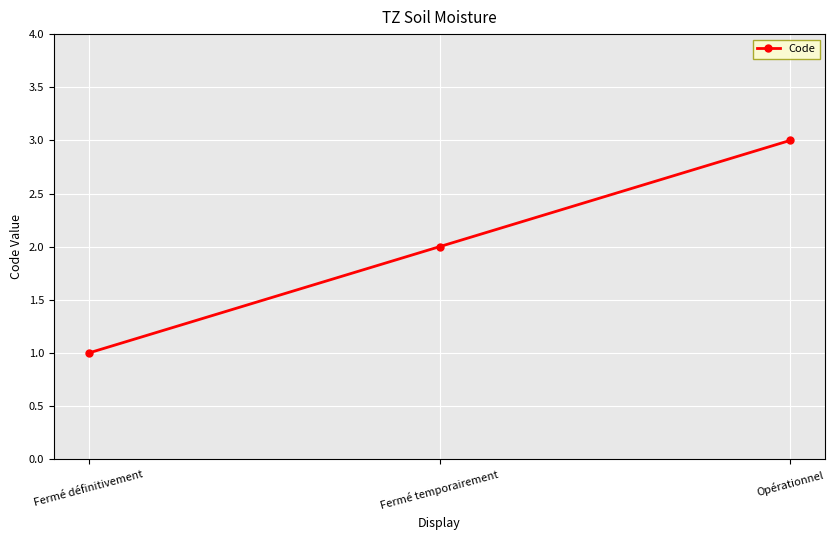

Which has a higher value, Fermé temporairement or Opérationnel?

Opérationnel